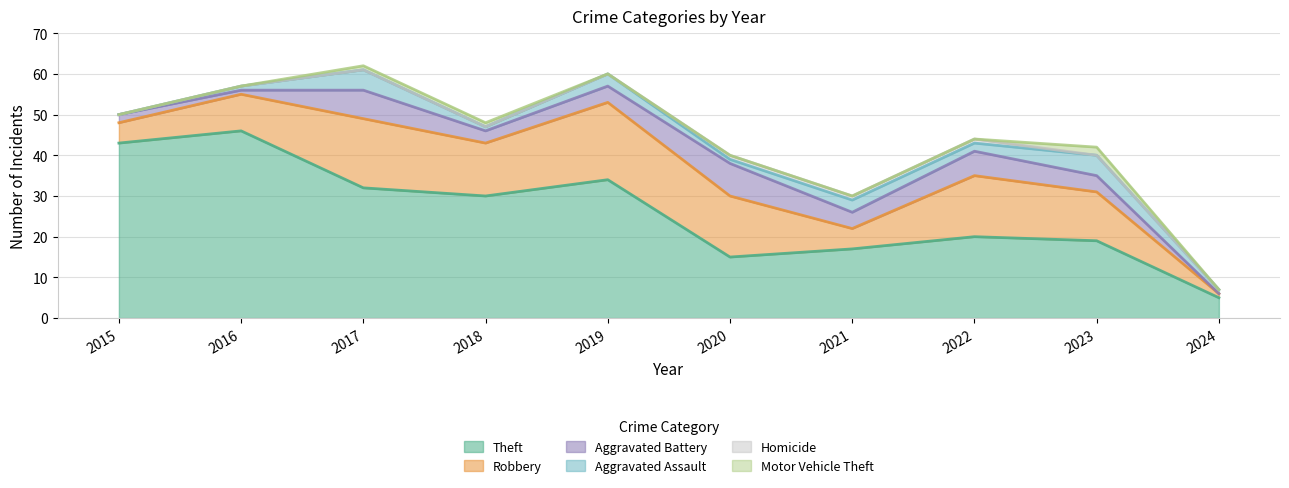

At which label is Motor Vehicle Theft closest to 1?

2017